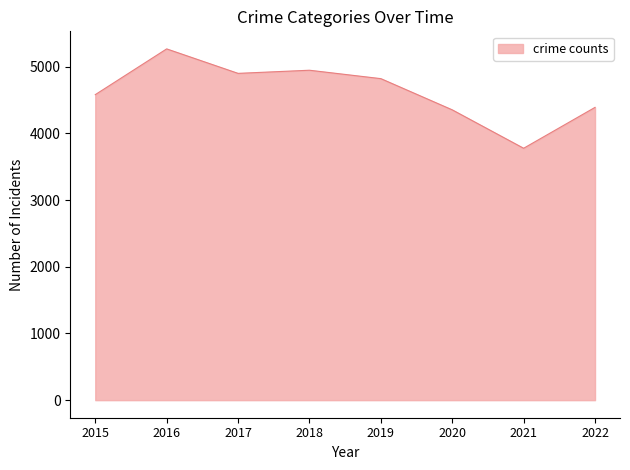

Which label corresponds to the largest value in the chart?

2016